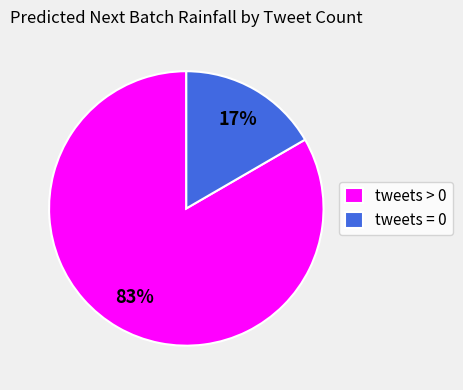

How many segments does this pie chart have?

2